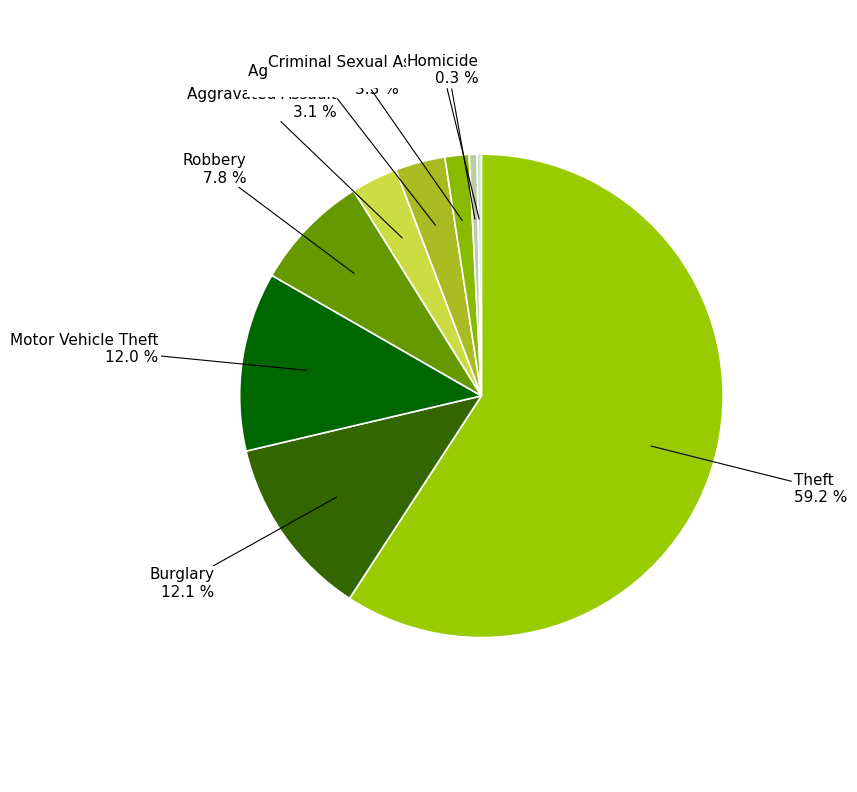

Does any single category account for the majority?

Yes